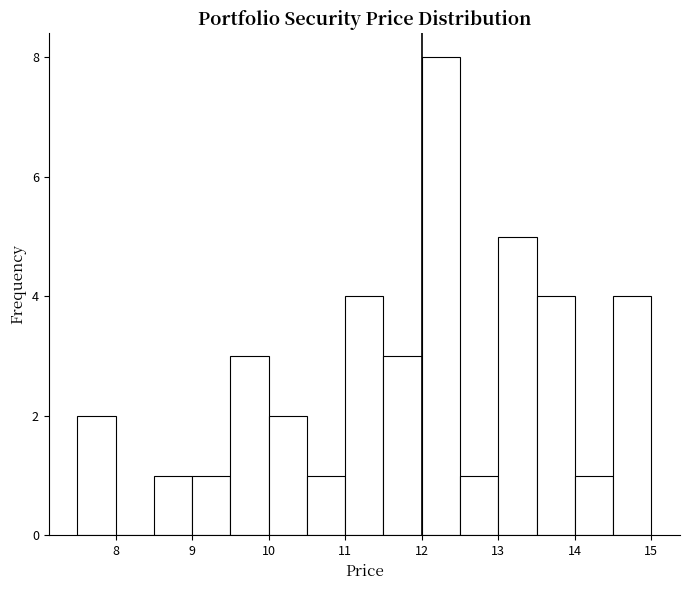

Reading left to right, transcribe this chart: for each bar, give the range it covers on the x-axis and its height. The values are not printed on the chart, so give them approximately, as read against the axis.

7.5 to 8.0: 2
8.0 to 8.5: 0
8.5 to 9.0: 1
9.0 to 9.5: 1
9.5 to 10.0: 3
10.0 to 10.5: 2
10.5 to 11.0: 1
11.0 to 11.5: 4
11.5 to 12.0: 3
12.0 to 12.5: 8
12.5 to 13.0: 1
13.0 to 13.5: 5
13.5 to 14.0: 4
14.0 to 14.5: 1
14.5 to 15.0: 4